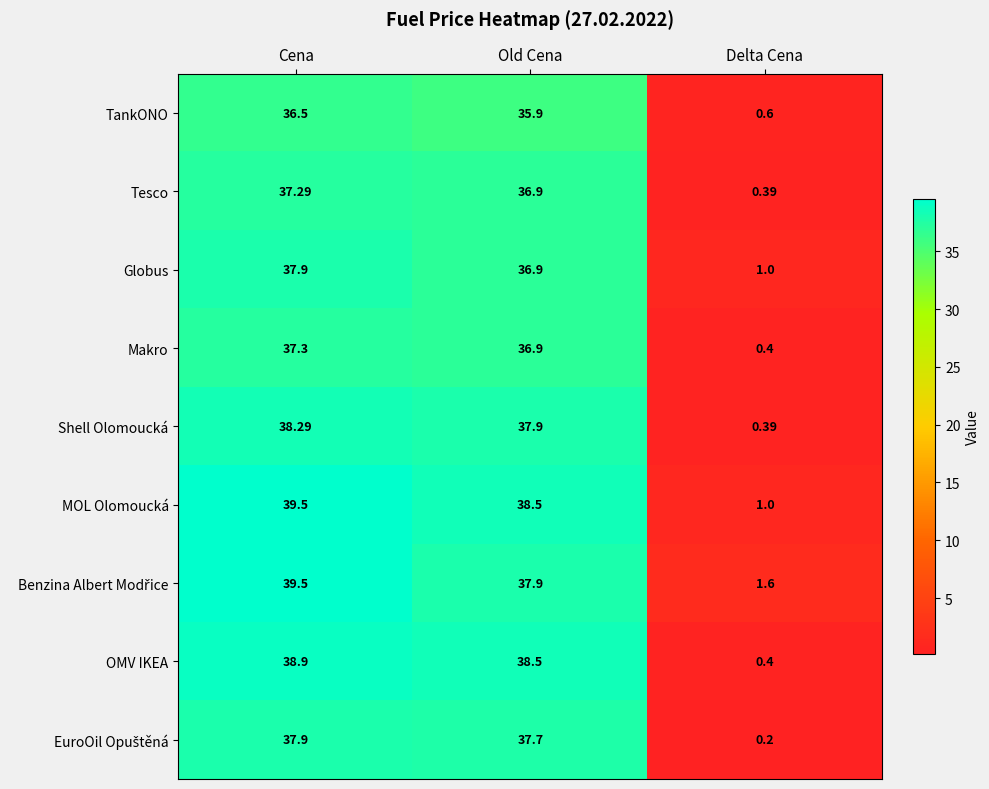

Rank the categories by MOL Olomoucká value from highest to lowest.

Cena, Old Cena, Delta Cena